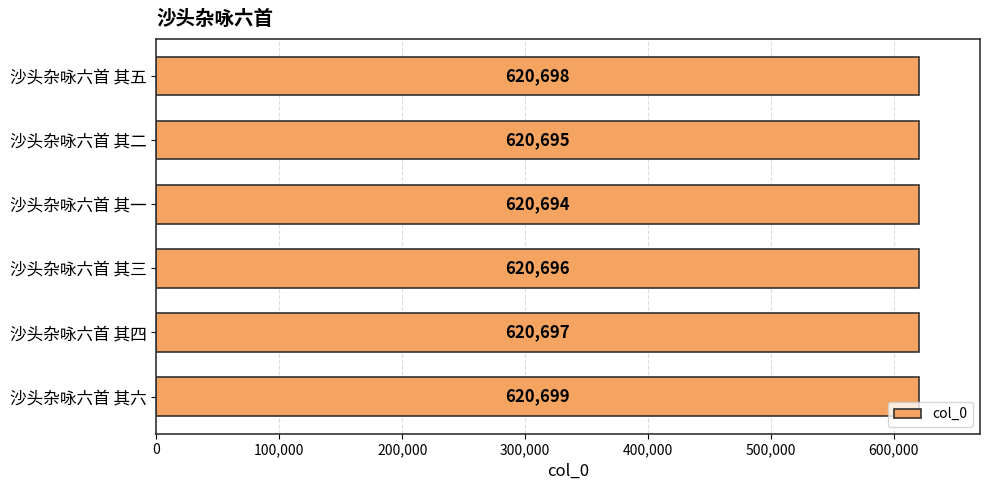

Reading top to bottom, transcribe all the data shown in this chart.

沙头杂咏六首 其五=620698	沙头杂咏六首 其二=620695	沙头杂咏六首 其一=620694	沙头杂咏六首 其三=620696	沙头杂咏六首 其四=620697	沙头杂咏六首 其六=620699